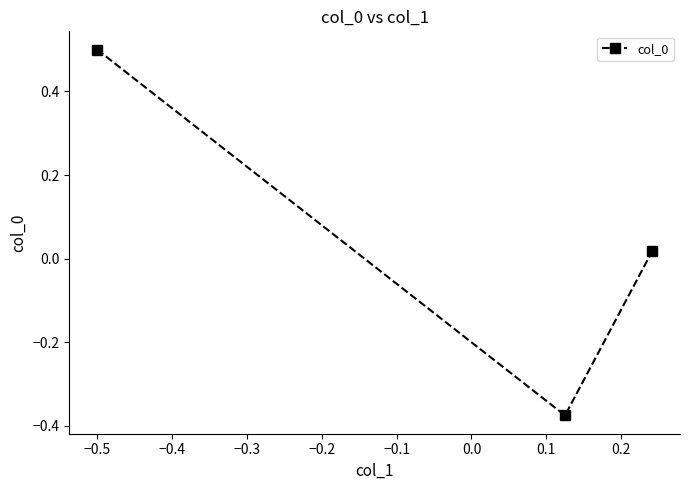

What is the difference between the maximum and minimum values?

0.9